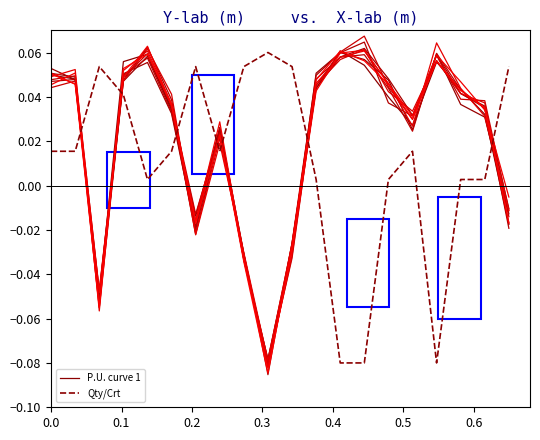

True or false: P.U. curve 1 has more than 1 points higher than both neighbors.

True